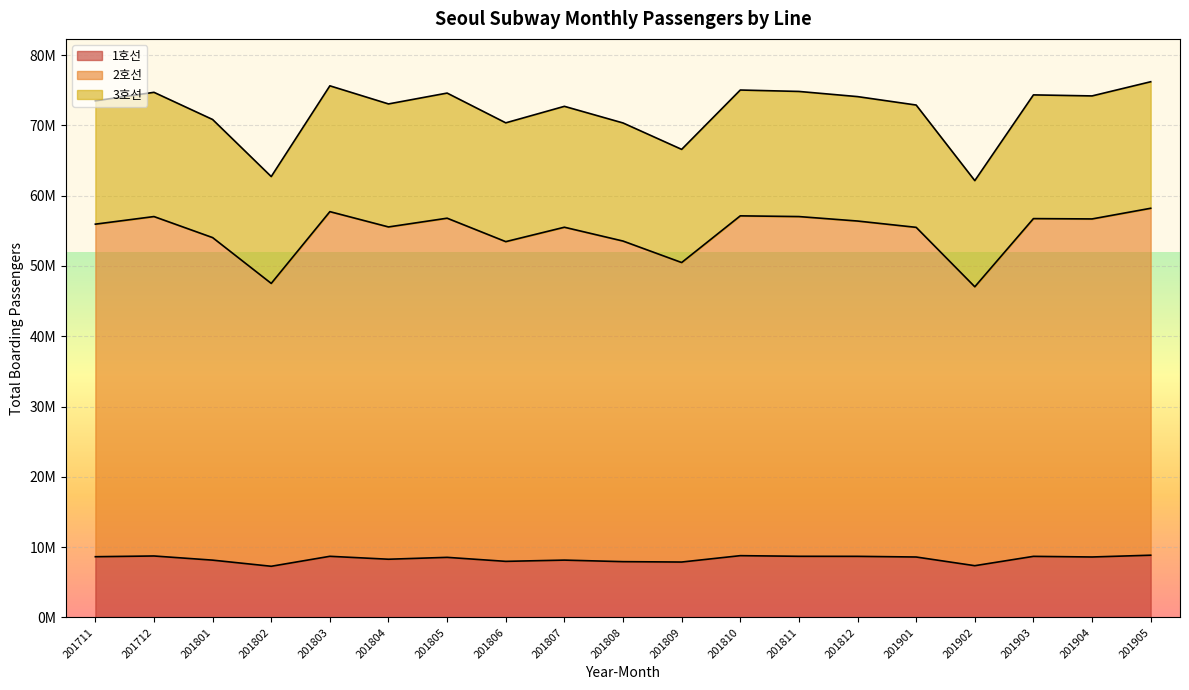

How many data points does each series have?

19